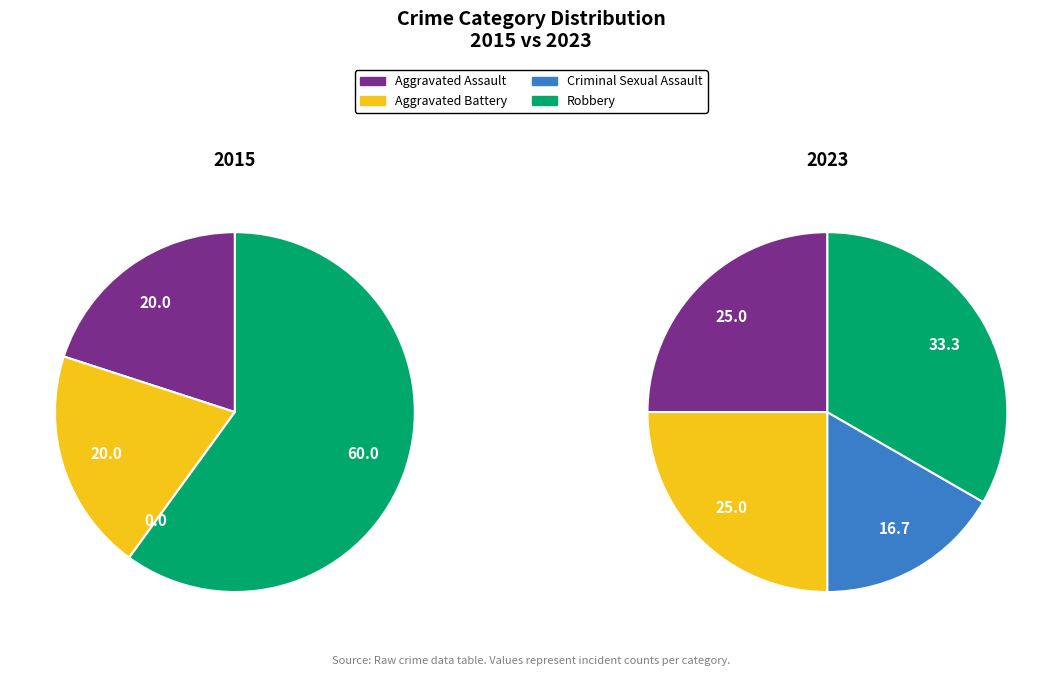

Does any single category account for the majority?

No